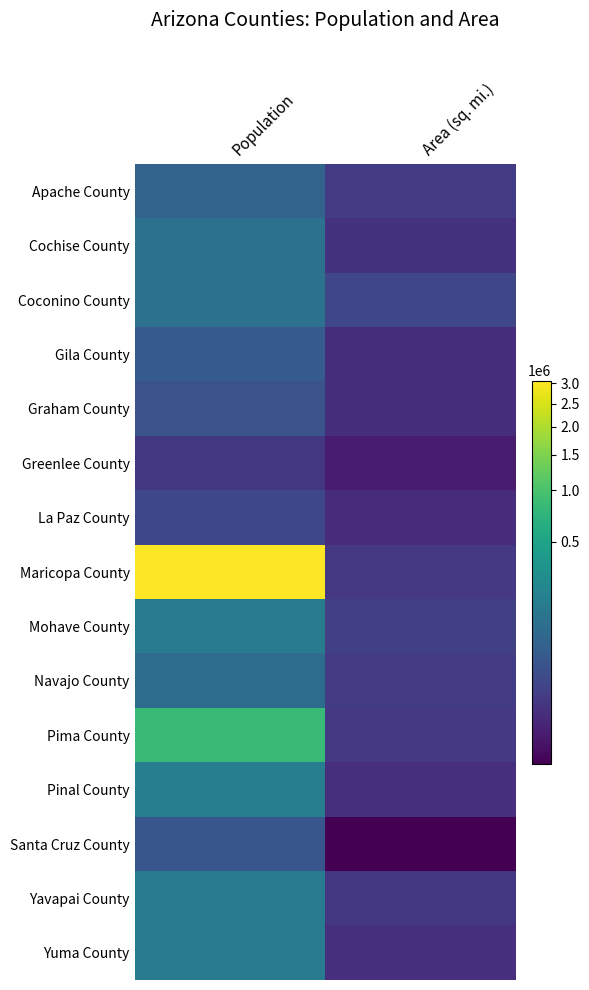

Which series has the widest spread of values?

Maricopa County